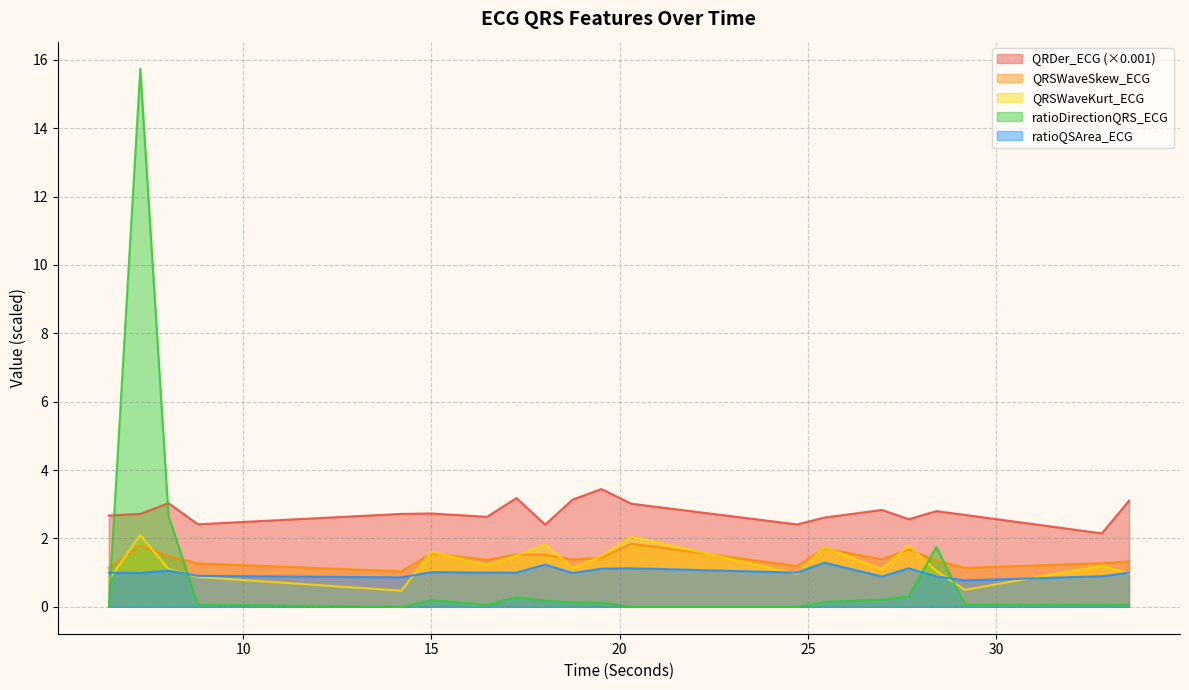

In QRSWaveSkew_ECG, how many points are lower than both neighbors (excluding endpoints)?

6